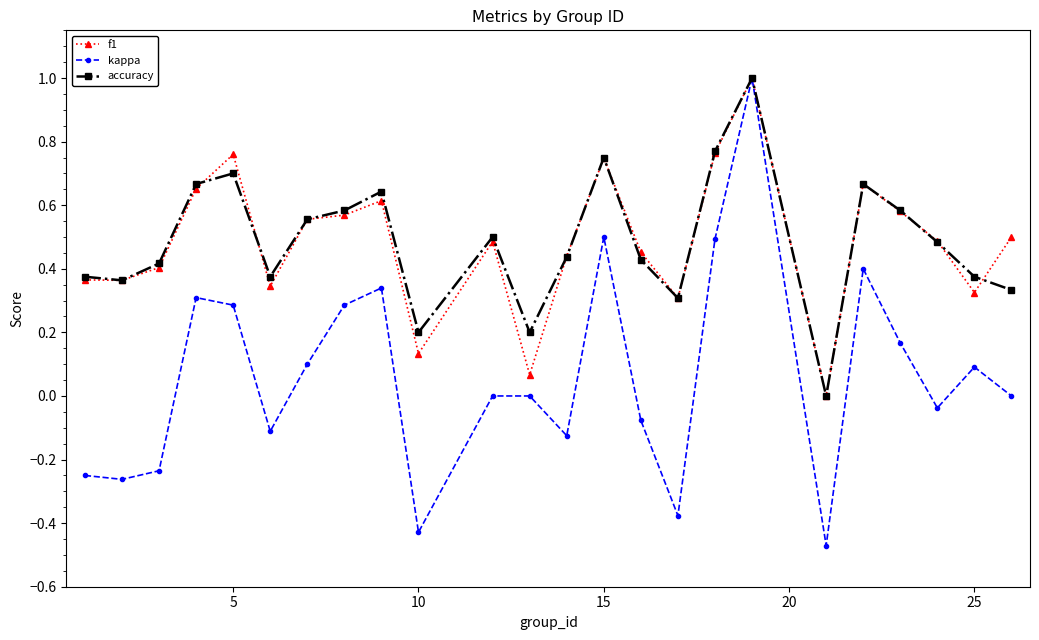

What is the greatest value displayed?

1.0